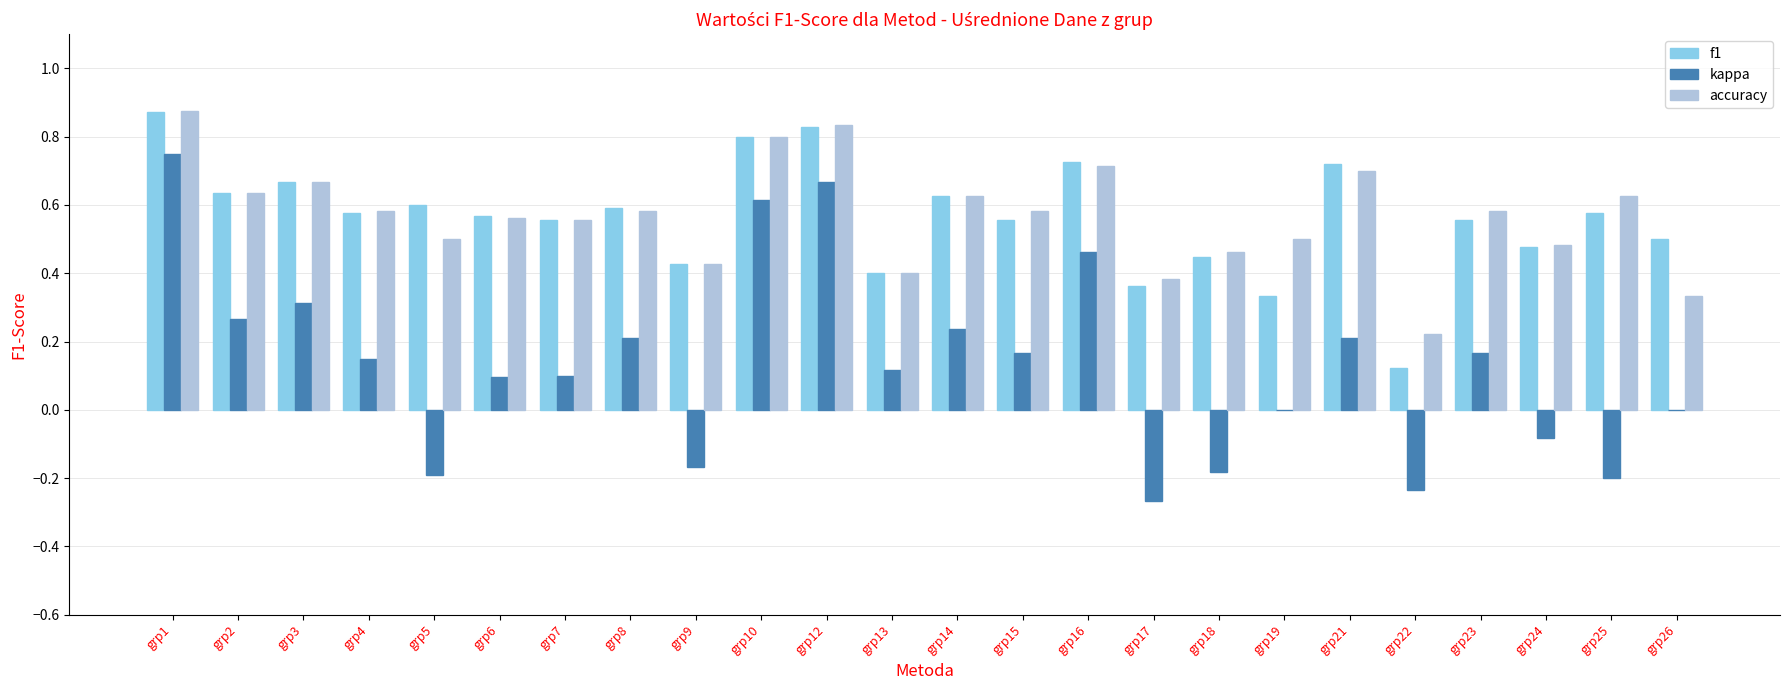

True or false: kappa has a value of -0.2 at grp25.

True